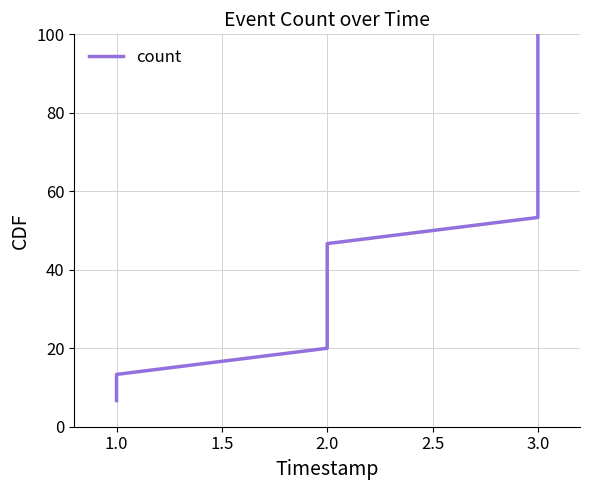

What is the average value?

53.3